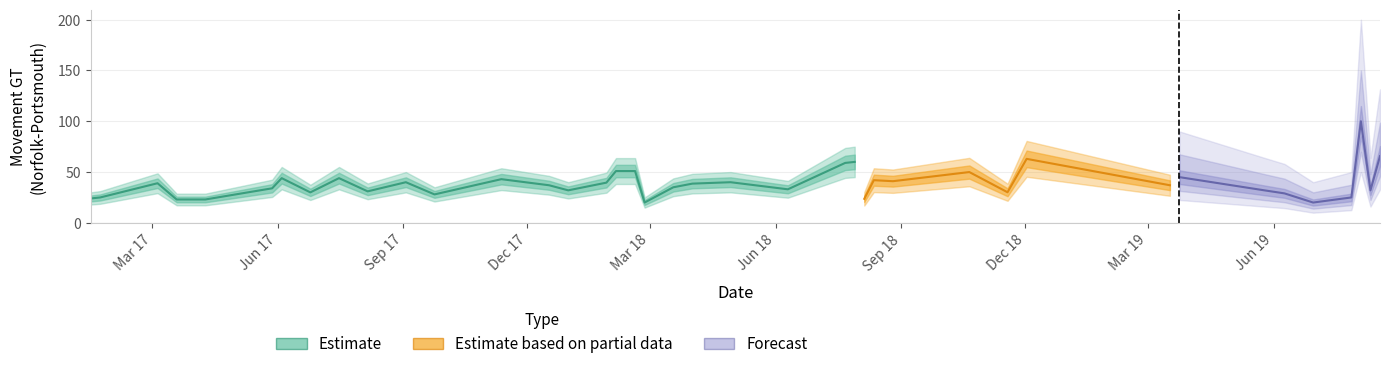

The chart shows a value of 15.0 at 9. True or false?

False